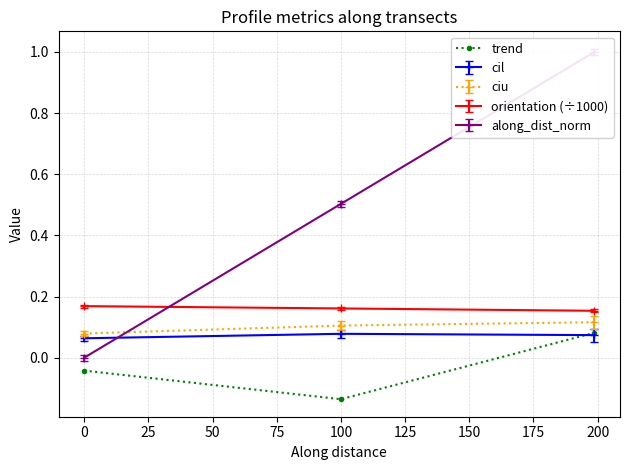

How many data points does each series have?

3